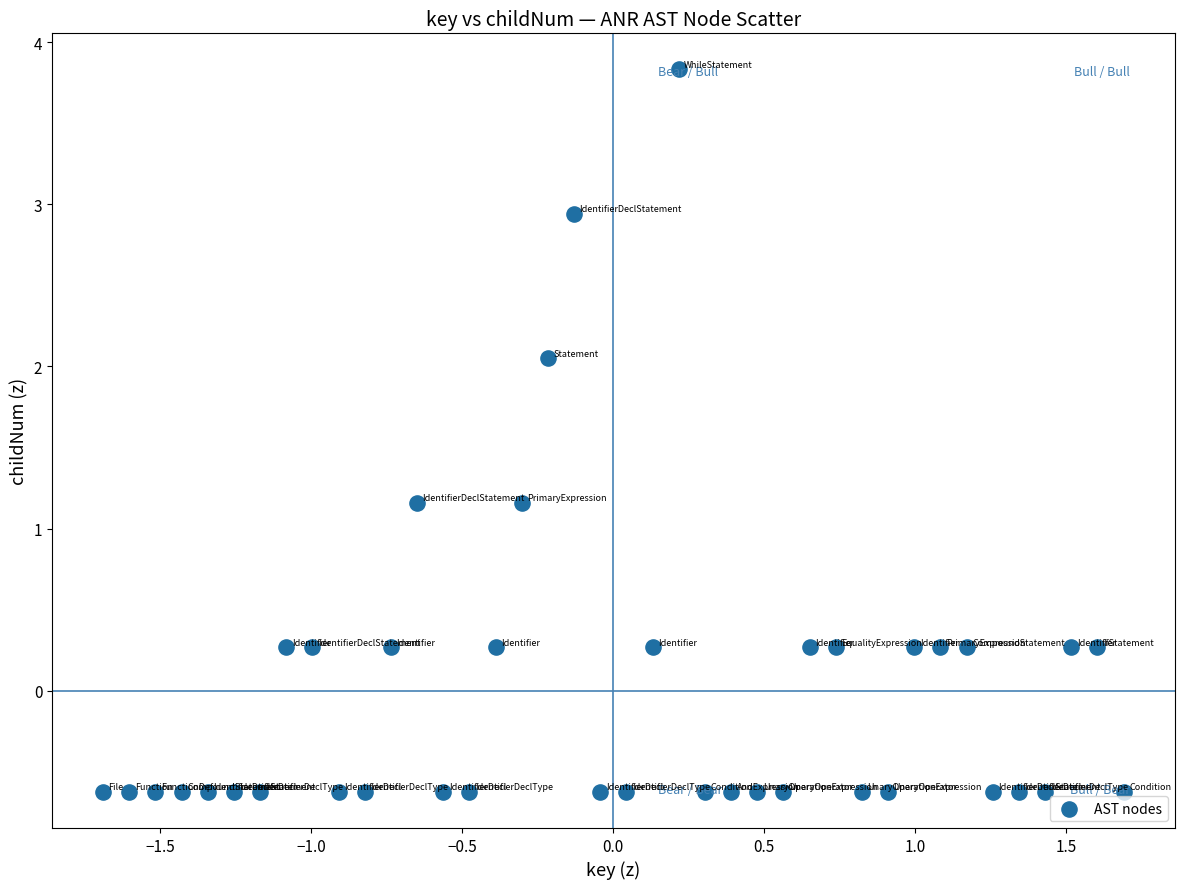

What is the range of Y values (max minus min)?

4.5